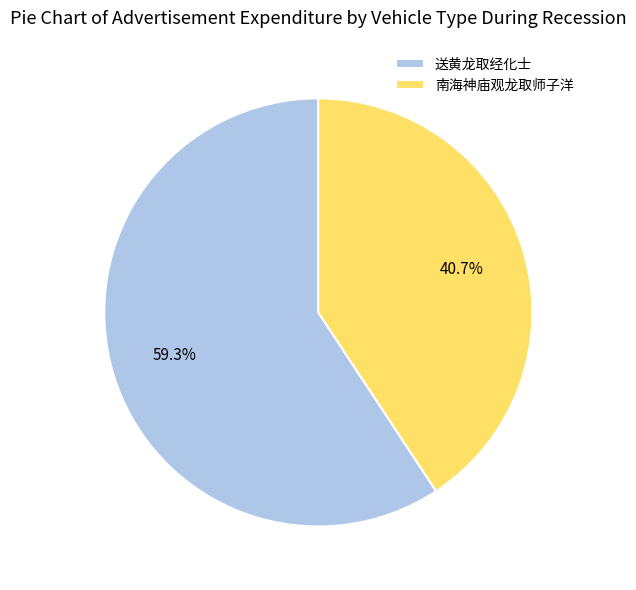

Which slice represents more than half of the pie?

送黄龙取经化士